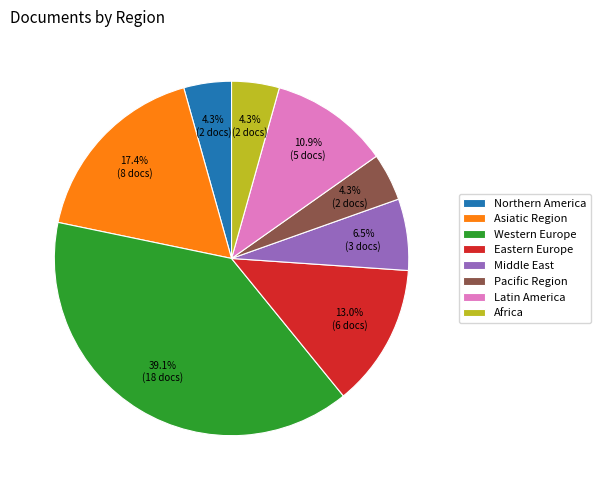

Does Asiatic Region represent more than half of the total?

No